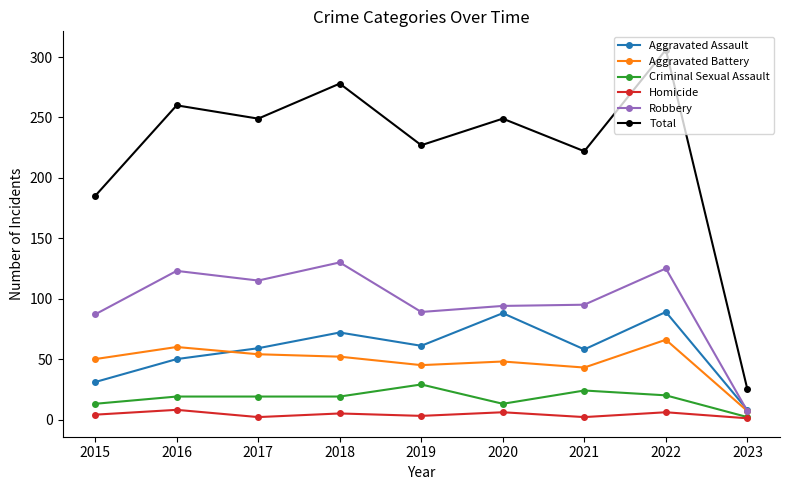

Where is Robbery nearest to the value 68?

2015